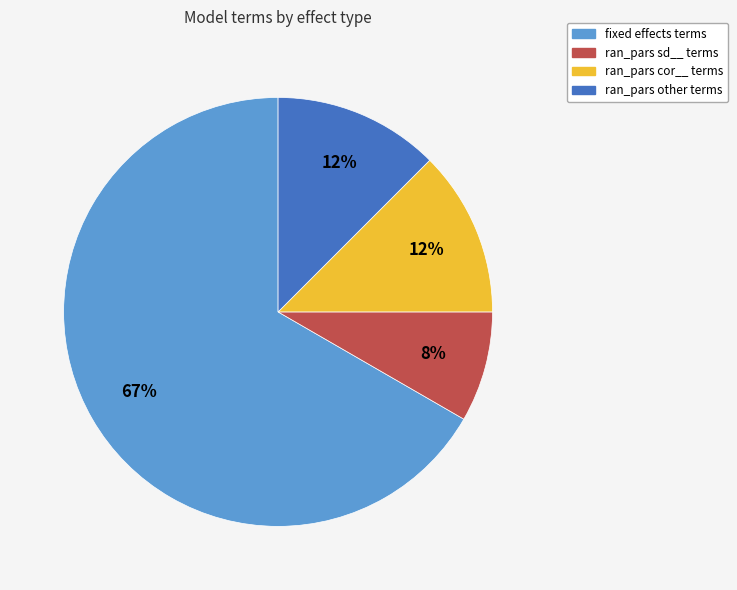

To the nearest percent, what is the average slice percentage?

25%